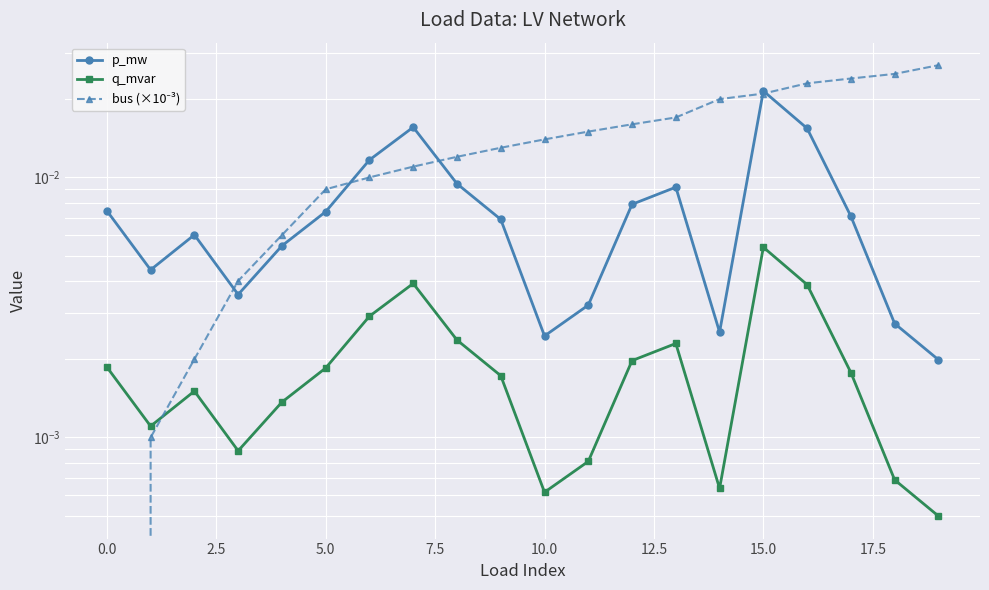

Which series has the largest total across all categories?

bus (×10⁻³)